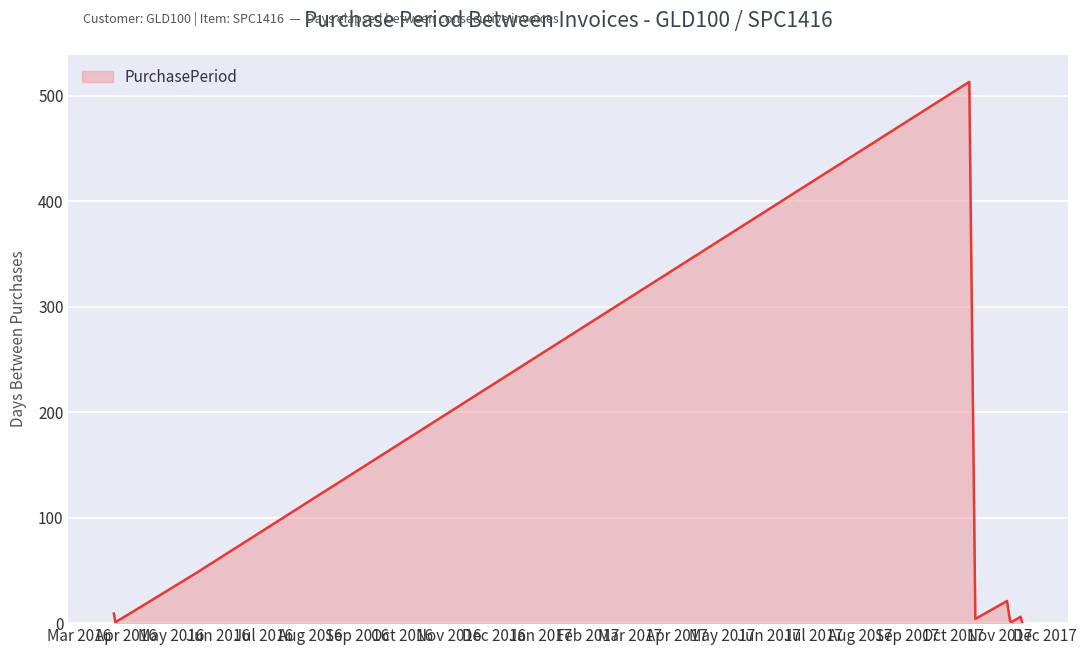

What is the maximum value shown in the chart?

513